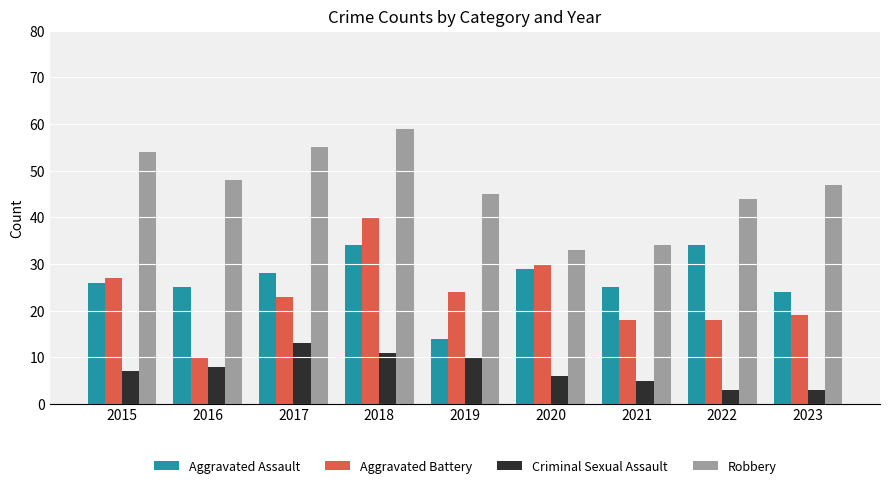

The value of Aggravated Battery at 2016 is 14. True or false?

False